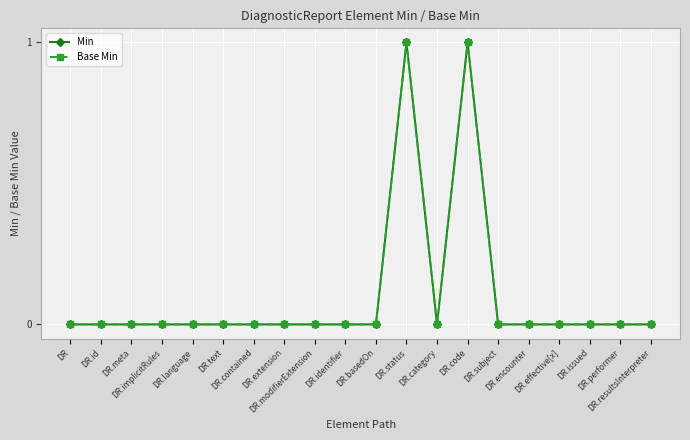

Is this an area chart (filled region under the line)?

No